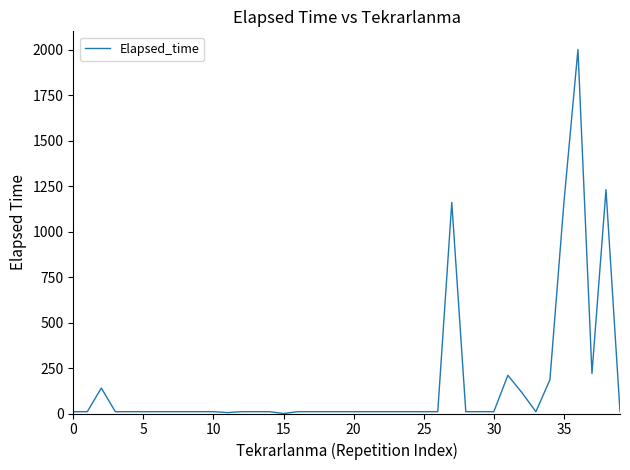

What is the greatest value displayed?

2000